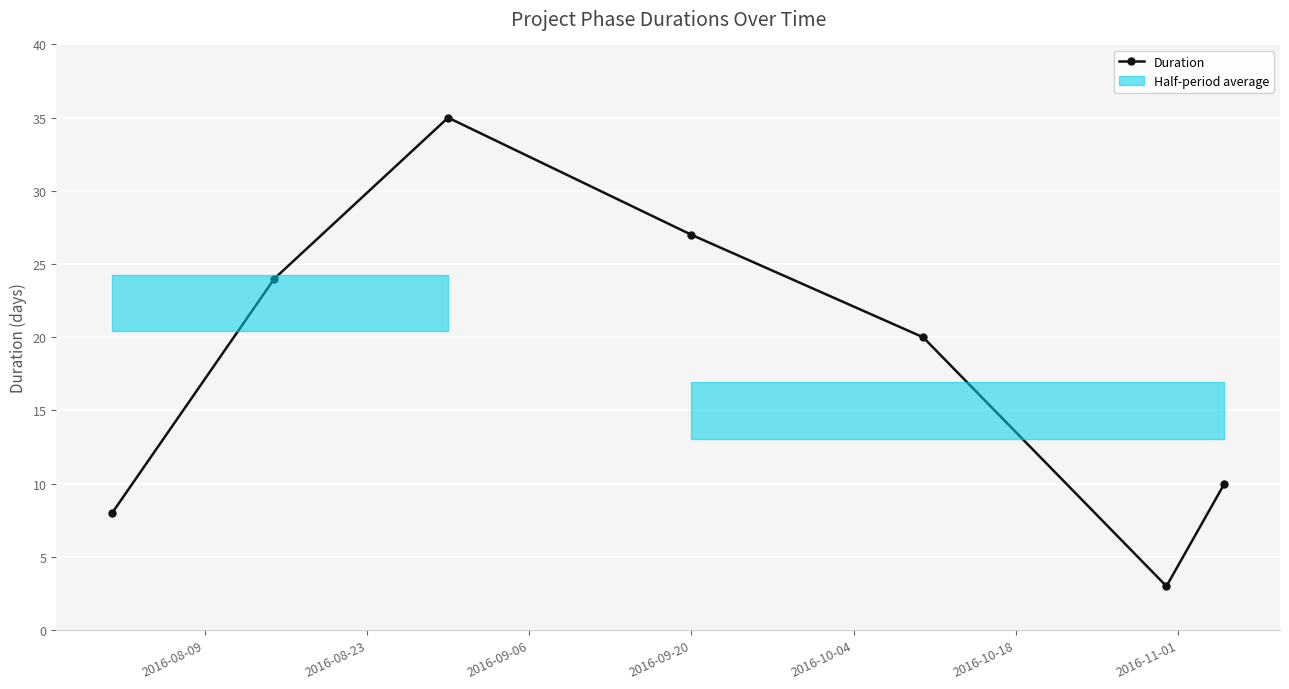

What is the minimum value for Duration?

3